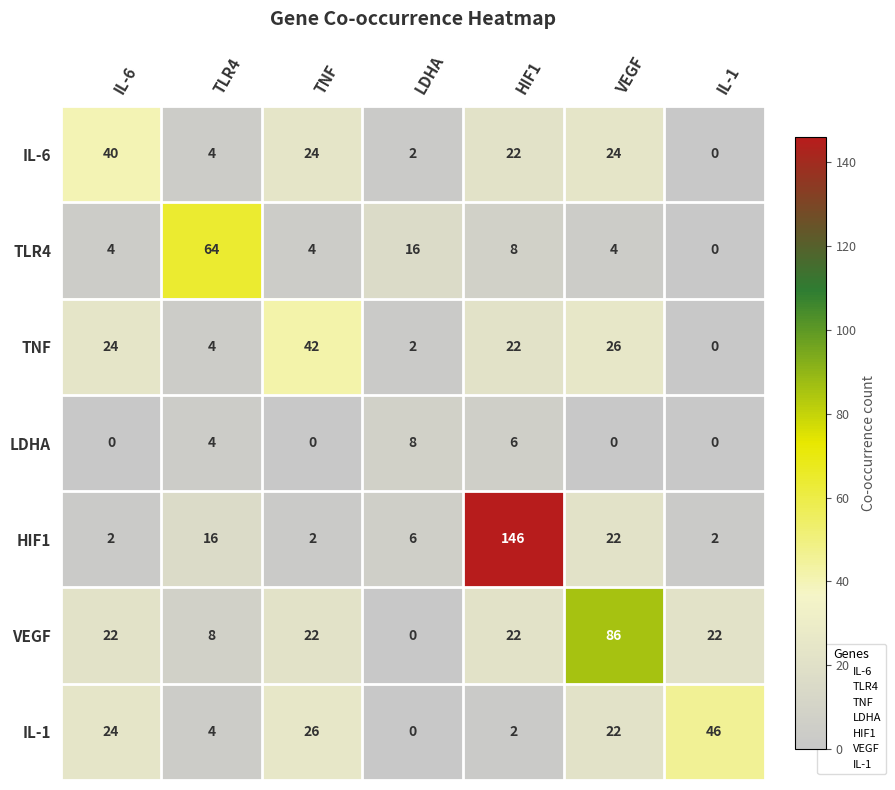

How many values in the IL-1 series are below 22?

3